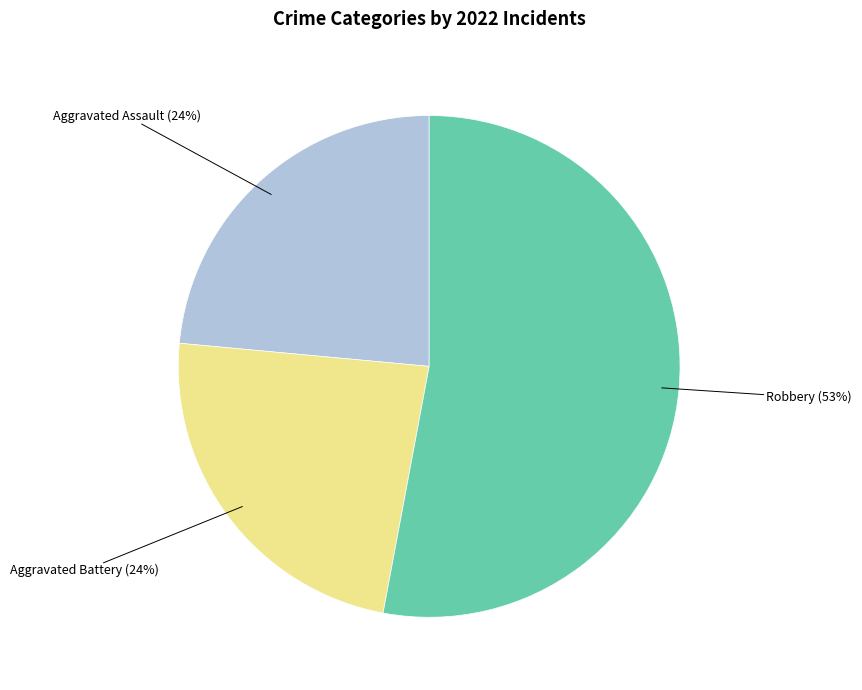

What is the ratio of the value at Aggravated Assault to the value at Aggravated Battery?

1.0